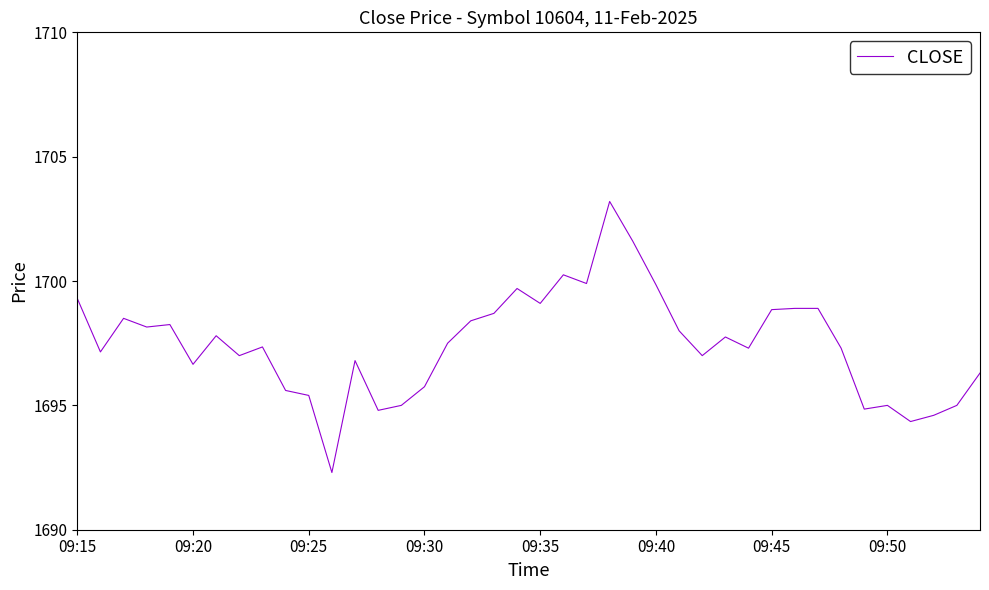

What is the smallest value displayed?

1692.3